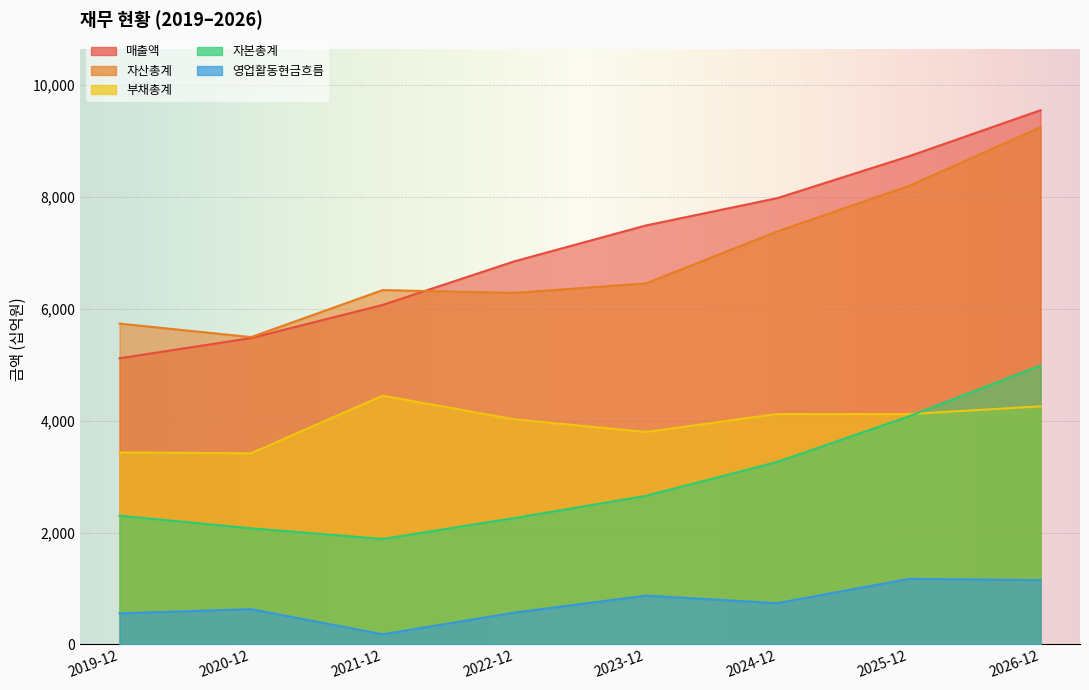

What is the difference between the maximum and minimum values in the 자산총계 series?

3749